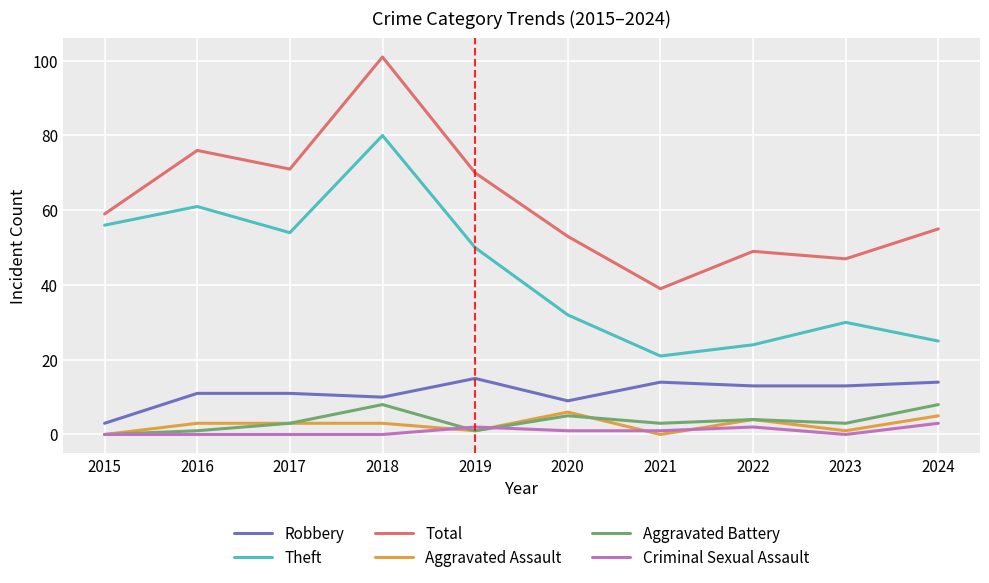

Which series changed the most between 2016 and 2022?

Theft